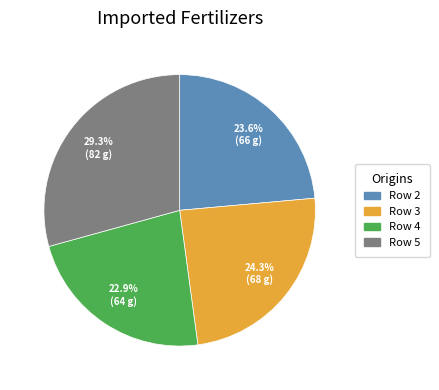

To the nearest percent, what portion does Row 3 represent?

24%